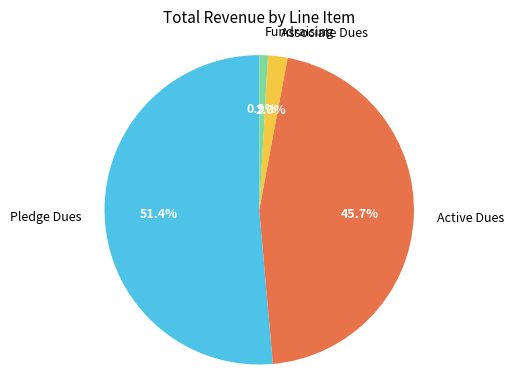

What is the ratio of the value at Associate Dues to the value at Fundraising?

2.2